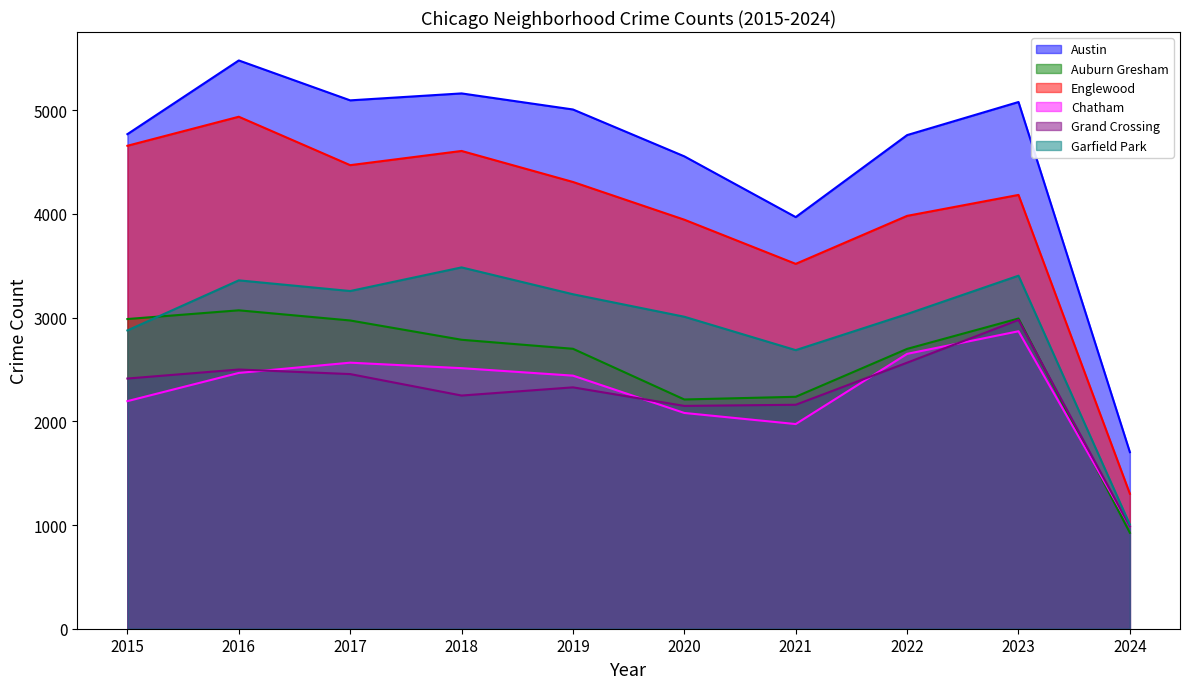

What is the difference between the highest and lowest values at 2021?

1996